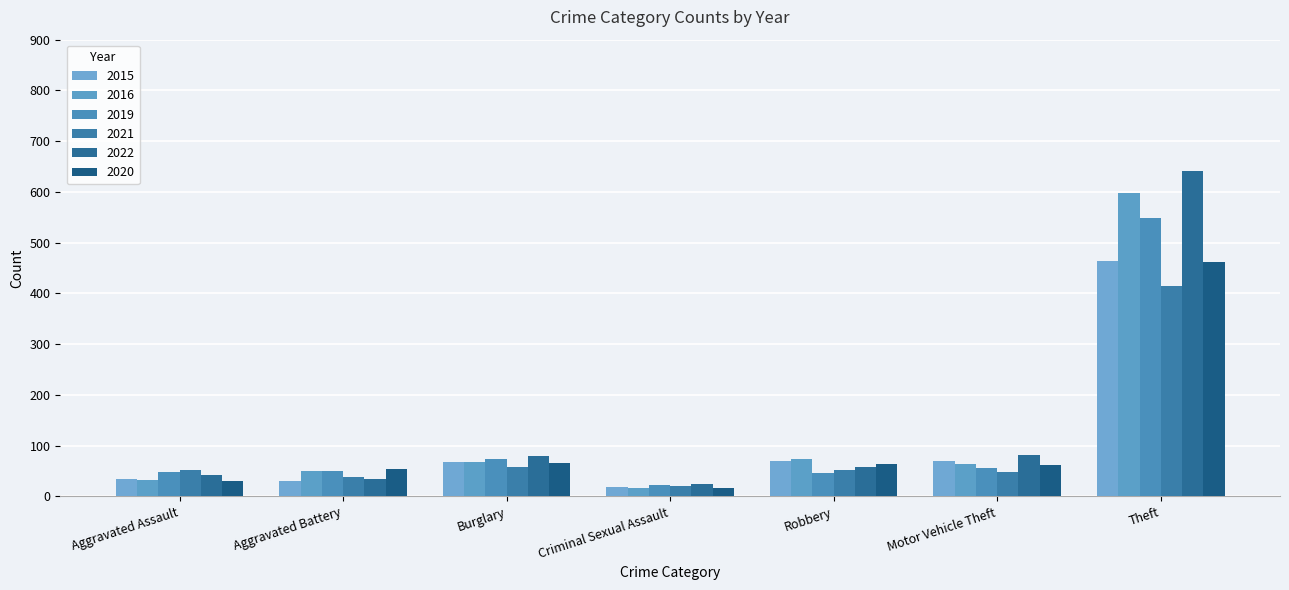

List the series in order of their peak value, highest first.

2022, 2016, 2019, 2015, 2020, 2021